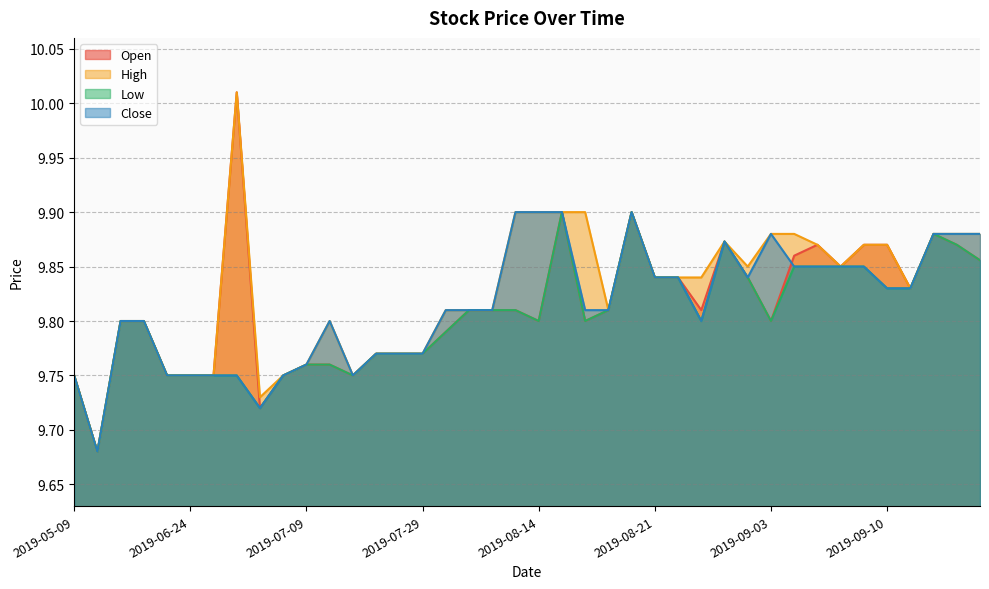

True or false: High and Open cross at least once.

False